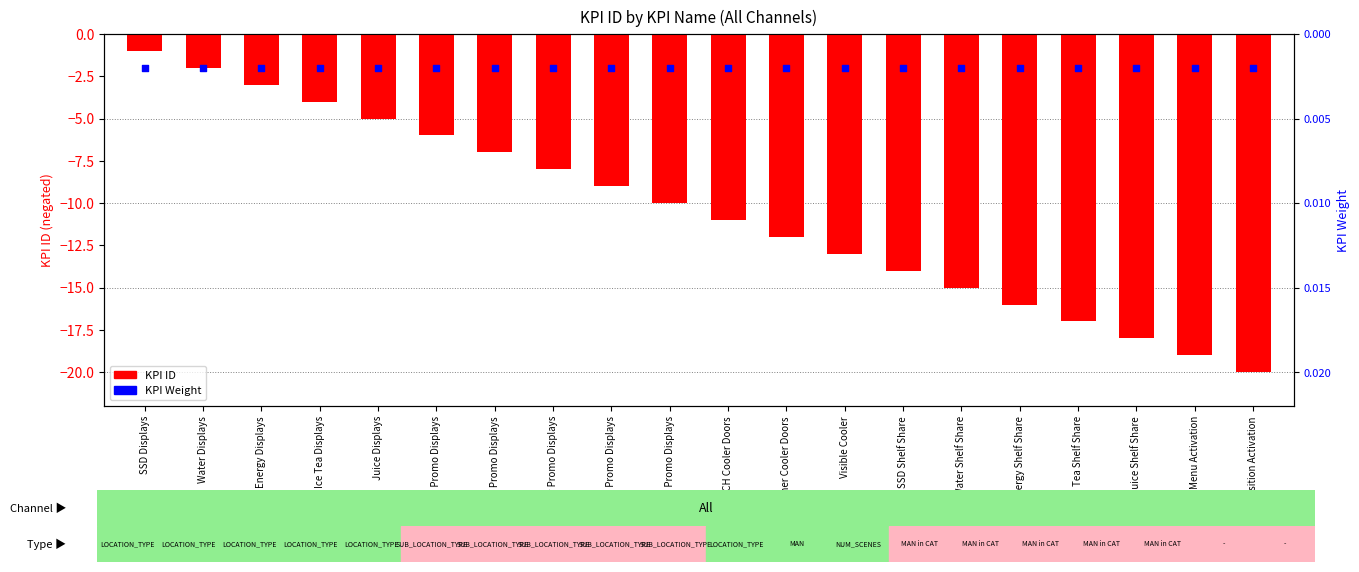

Which series has the largest Y range (max minus min)?

KPI ID